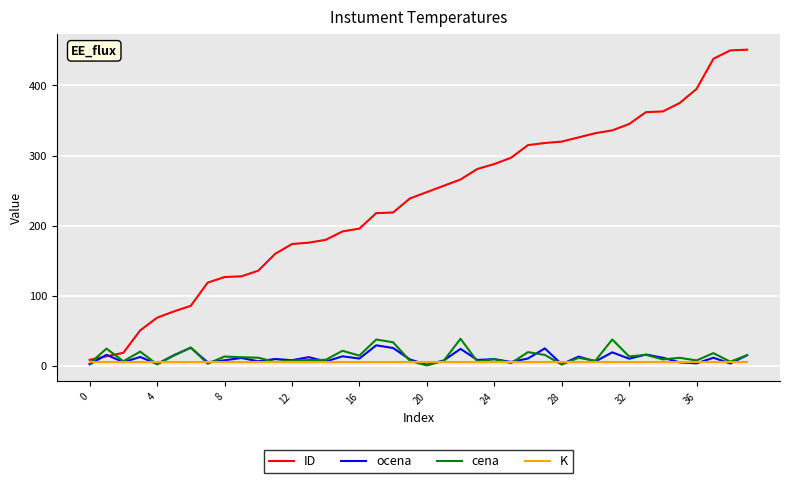

After their last crossing, which series has the higher values: ID or cena?

ID